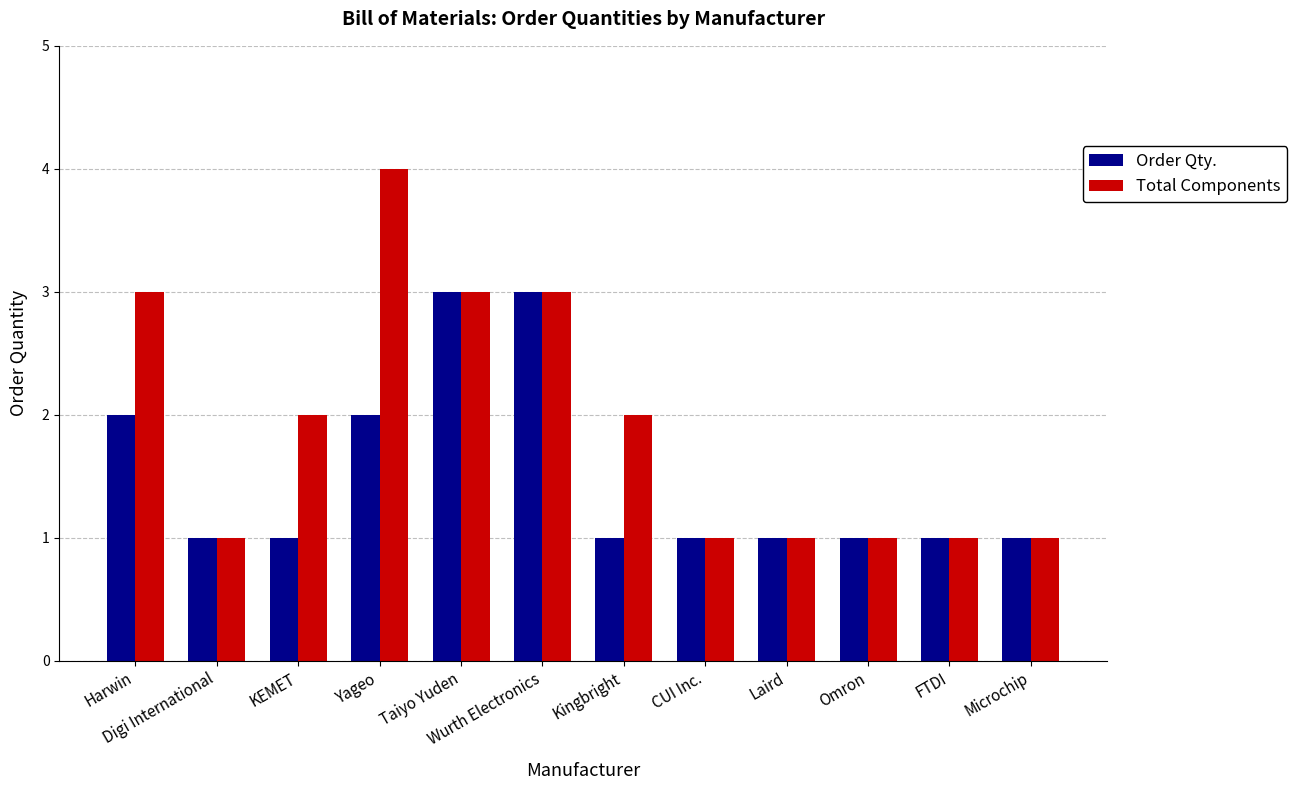

What is the sum of the Order Qty. values at Omron and Digi International?

2